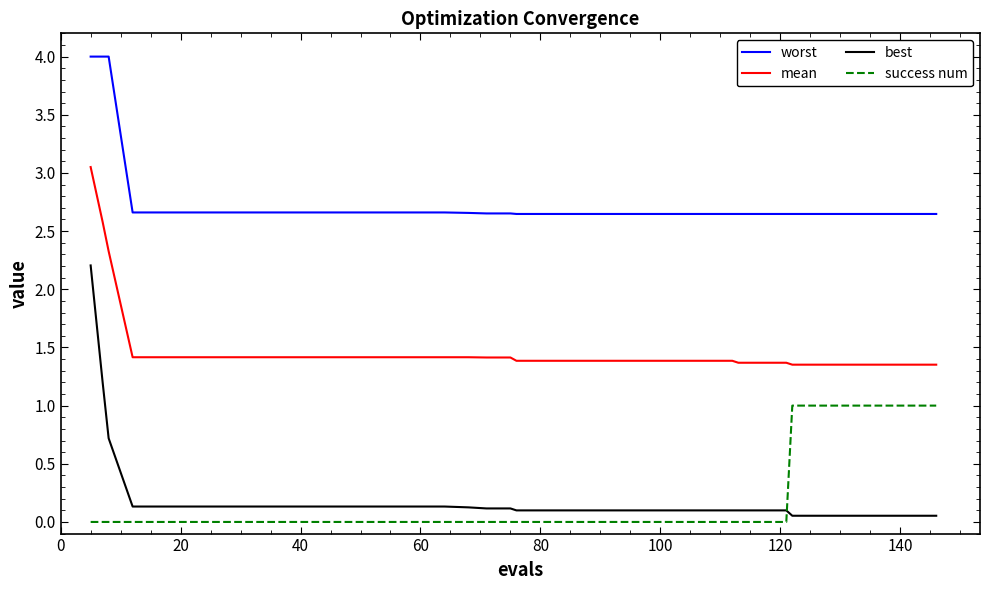

List the series in order of their peak value, lowest first.

success num, best, mean, worst